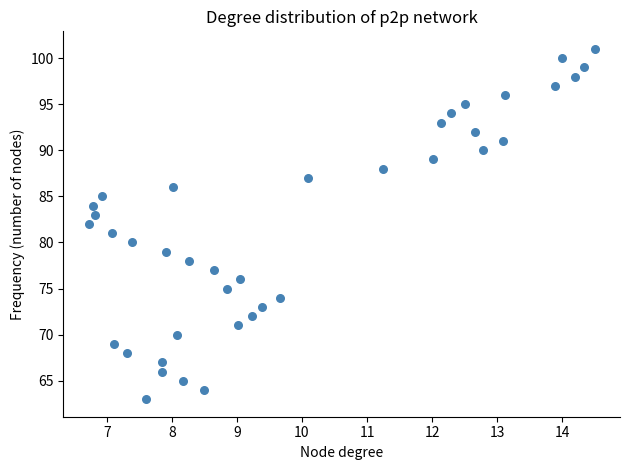

What is the range of Y values (max minus min)?

38